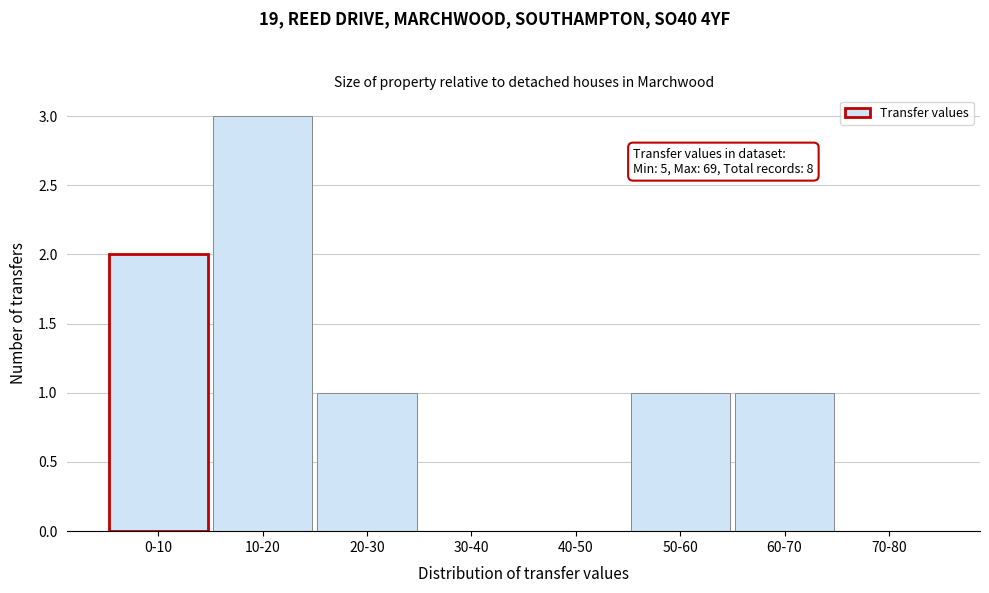

Reading left to right, what are all the values shown in this chart?

0-10=2	10-20=3	20-30=1	30-40=0	40-50=0	50-60=1	60-70=1	70-80=0